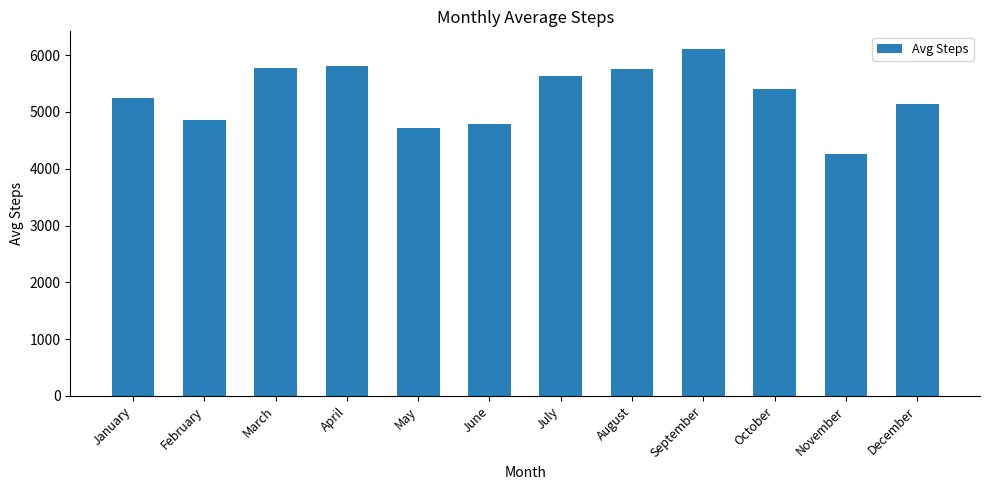

What is the maximum value shown in the chart?

6114.6